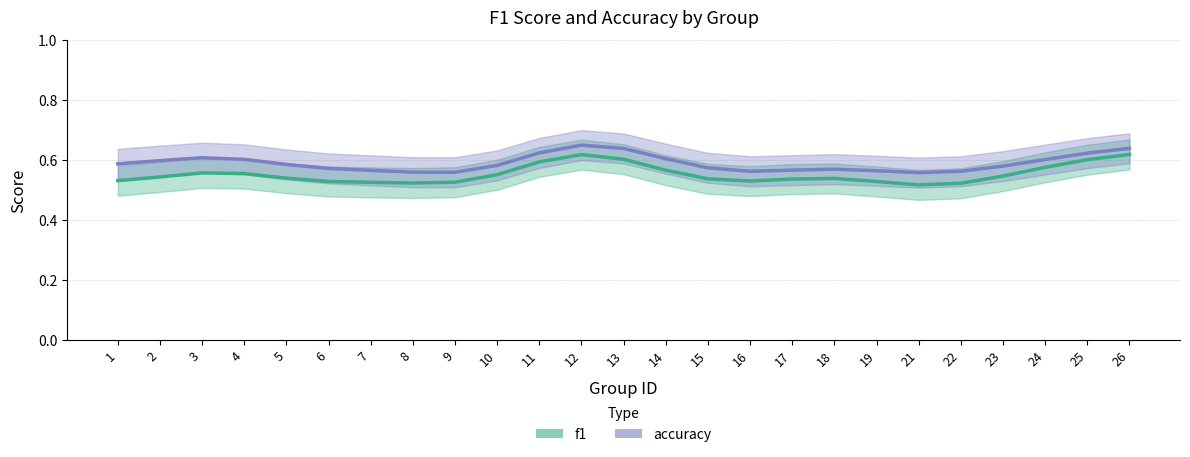

True or false: accuracy_line has more than 2 interior local peaks.

True